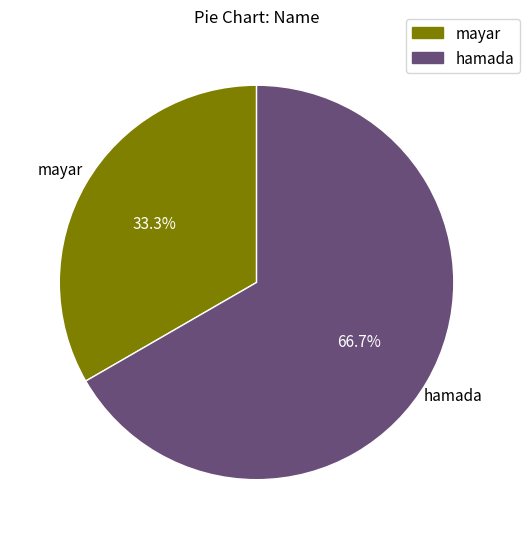

Count the number of slices in the pie.

2